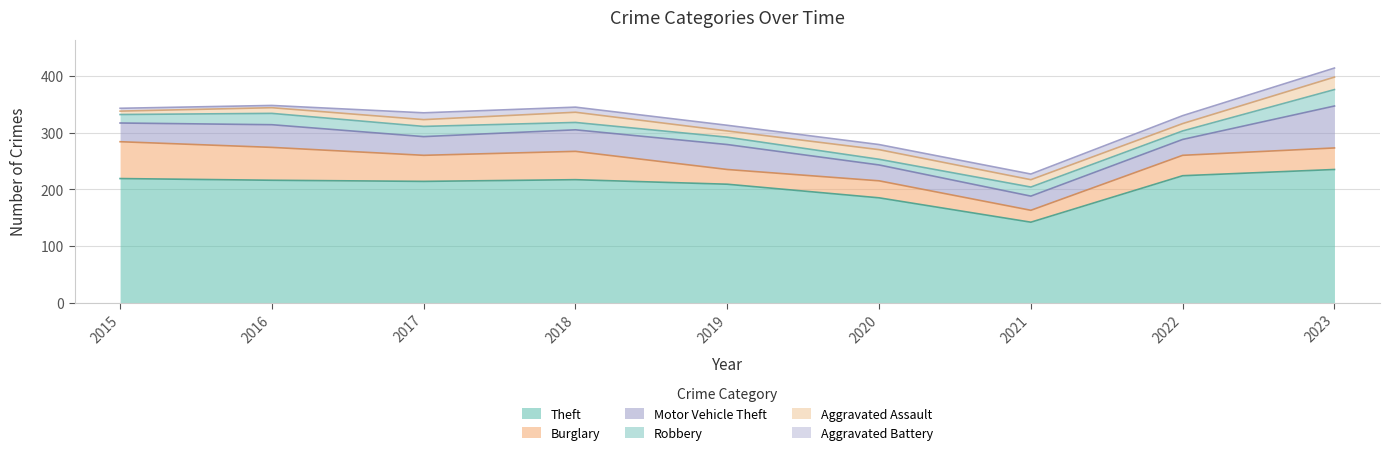

What is the smallest value displayed?

4